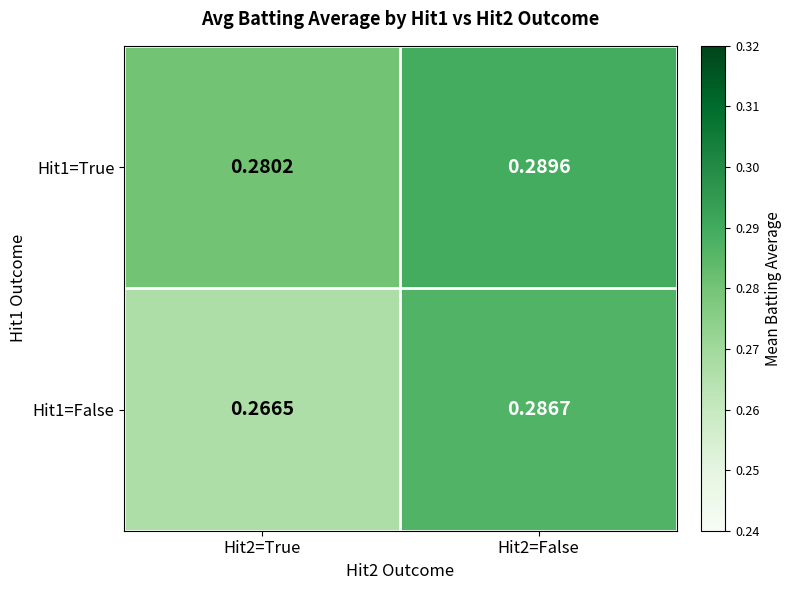

Is the value of Hit1=False at Hit2=False greater than the value of Hit1=True at Hit2=True?

Yes